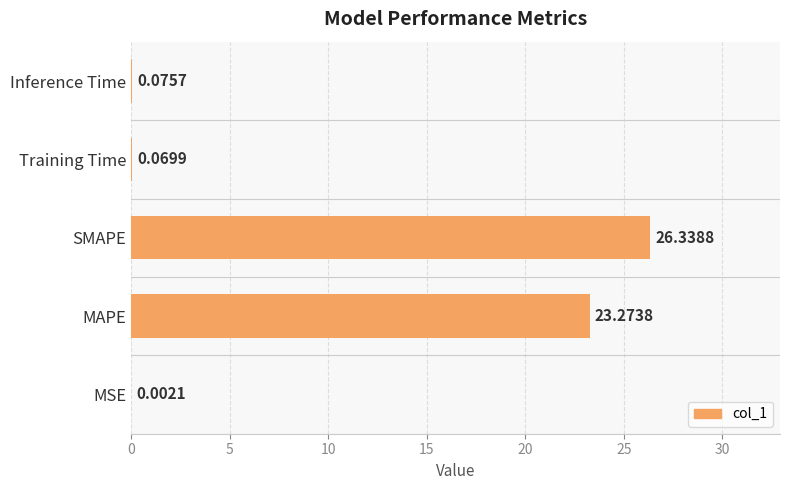

Where is the data nearest to the value 13?

MAPE